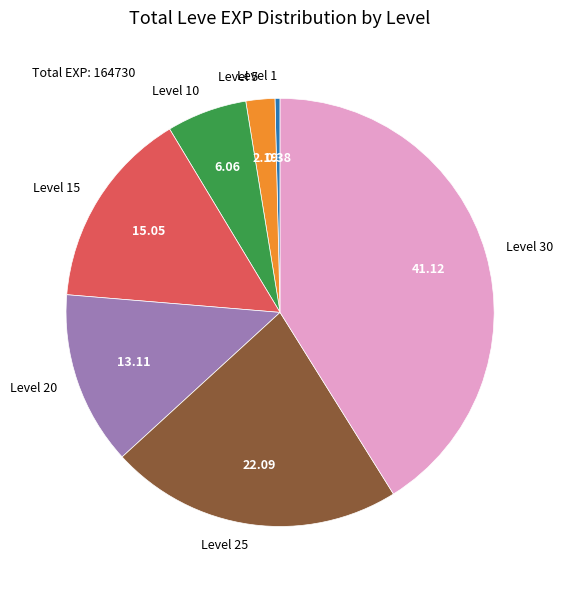

Does Level 20 represent more than half of the total?

No